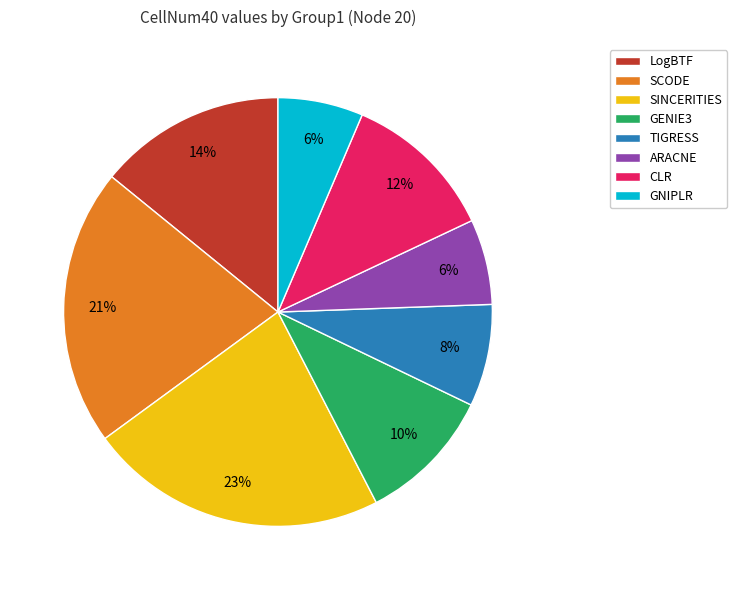

To the nearest percent, what is the difference between the SCODE and GENIE3 slice percentages?

11%